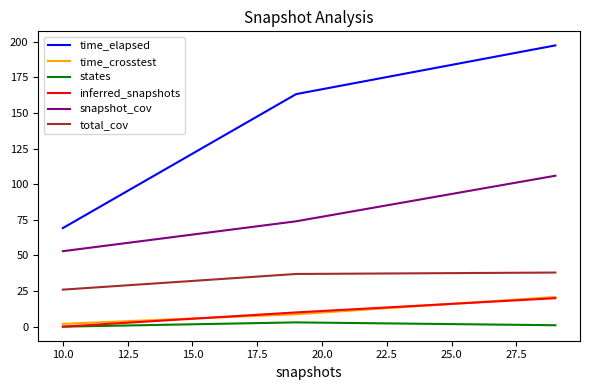

Which series has the largest total across all categories?

time_elapsed